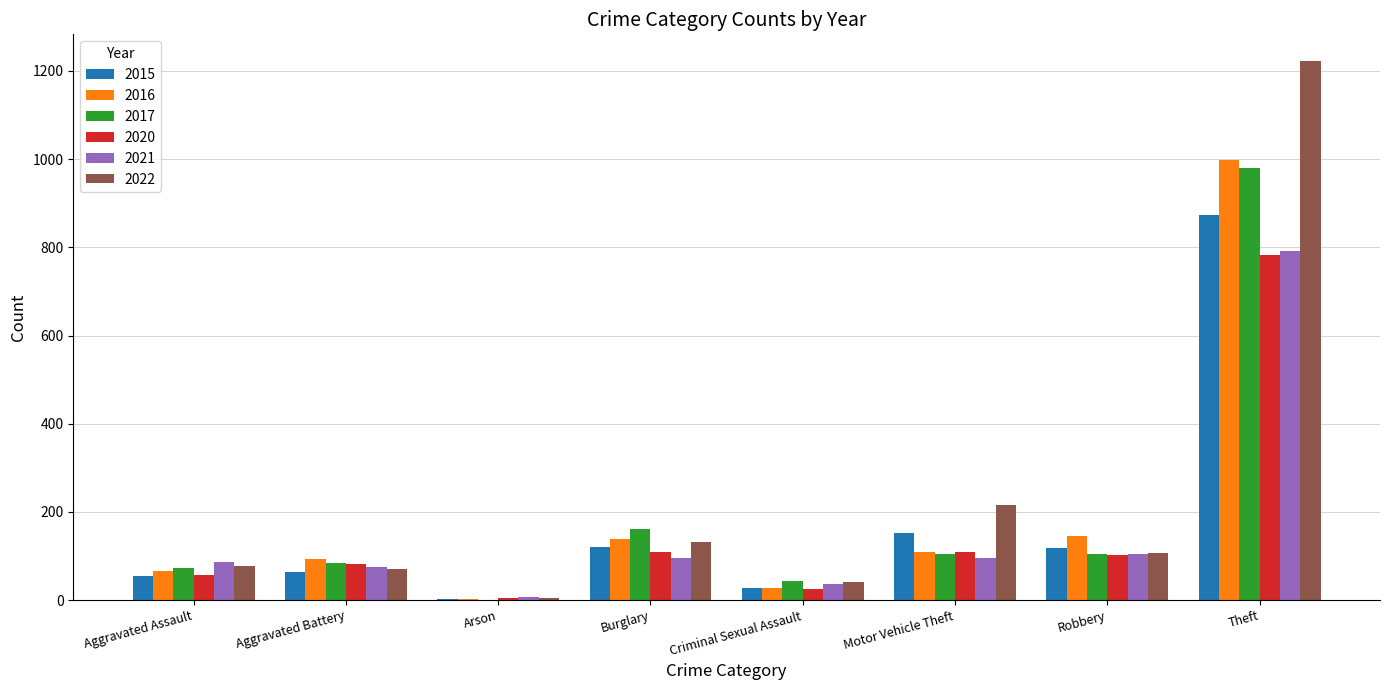

What is the greatest value displayed?

1222